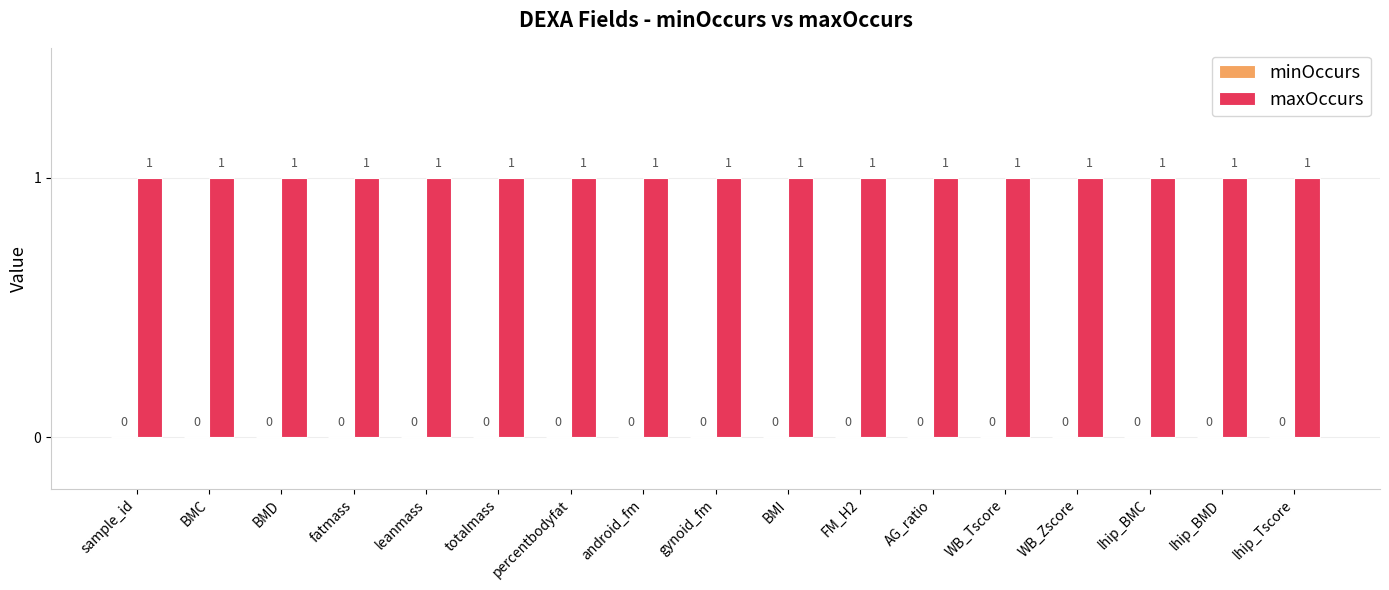

At which label is minOccurs closest to 0?

sample_id